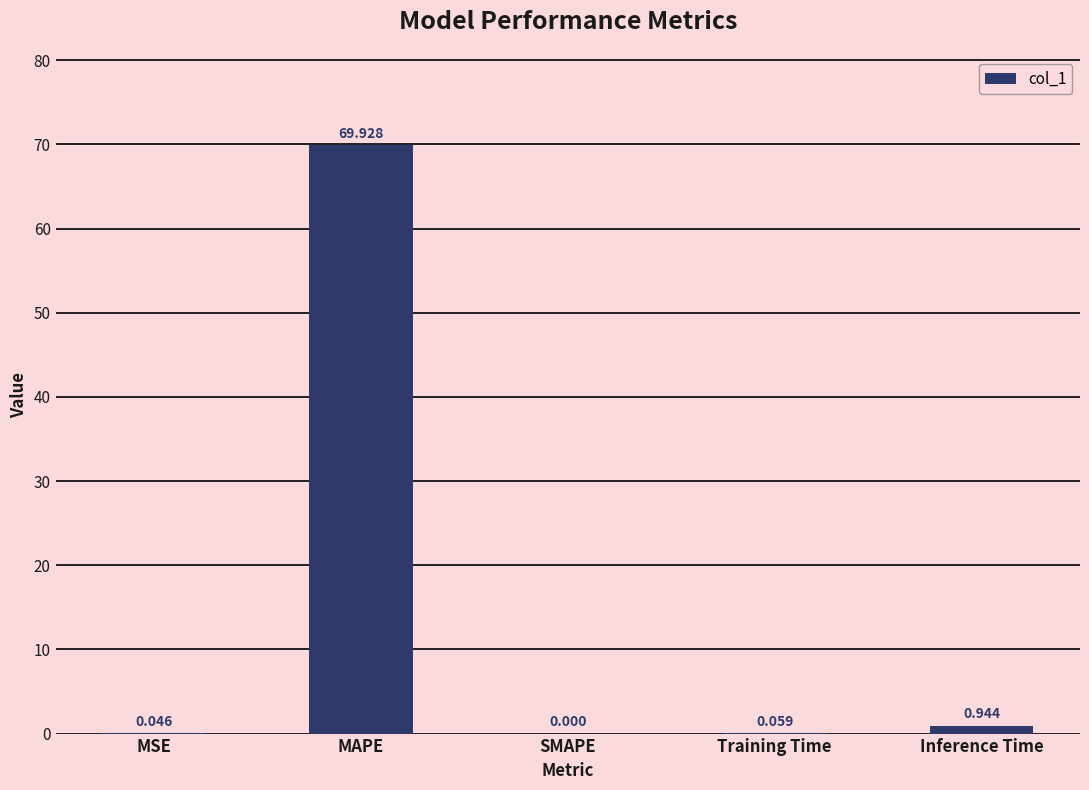

How many values are above zero?

4